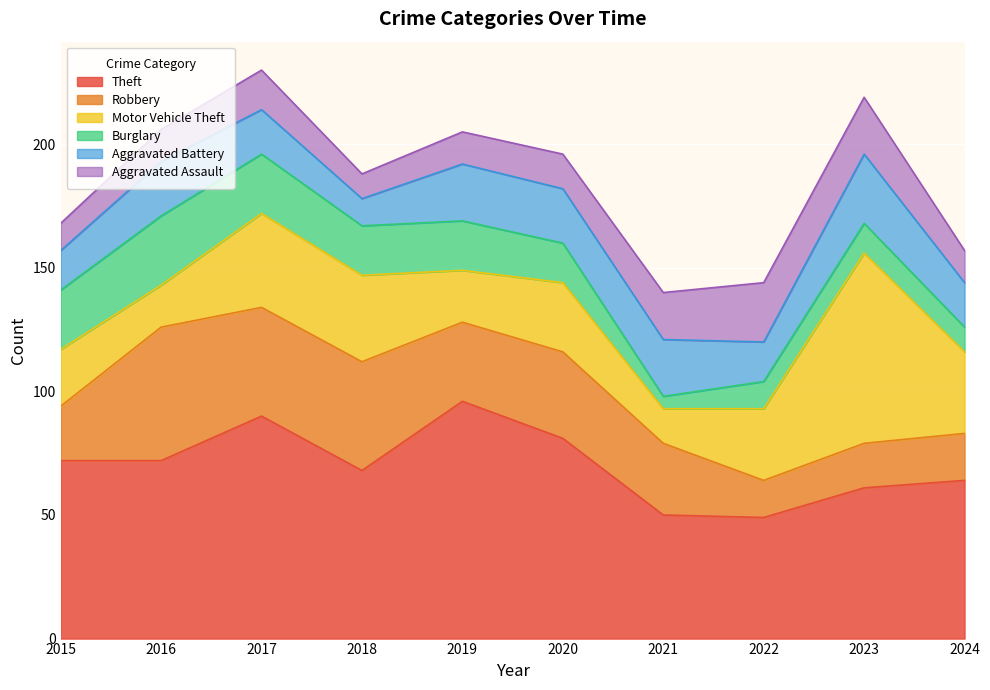

Which category has the lowest value across all series?

2021